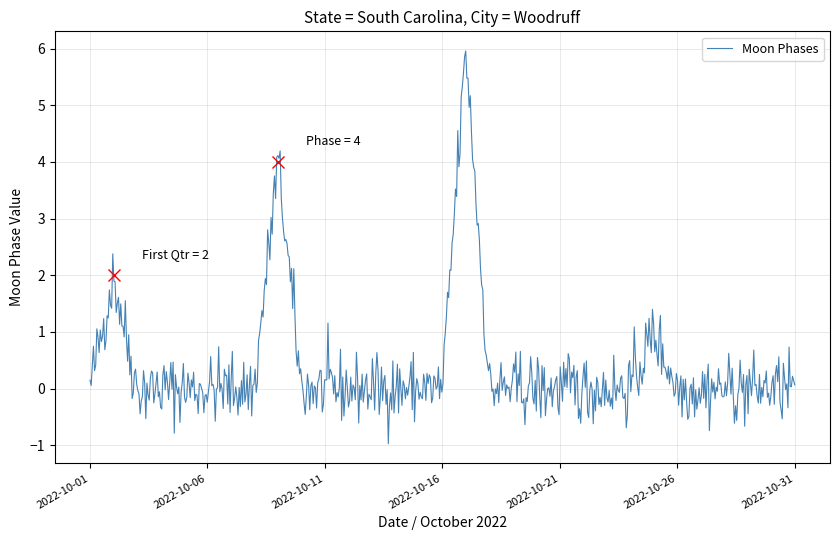

What is the smallest value displayed?

-1.0